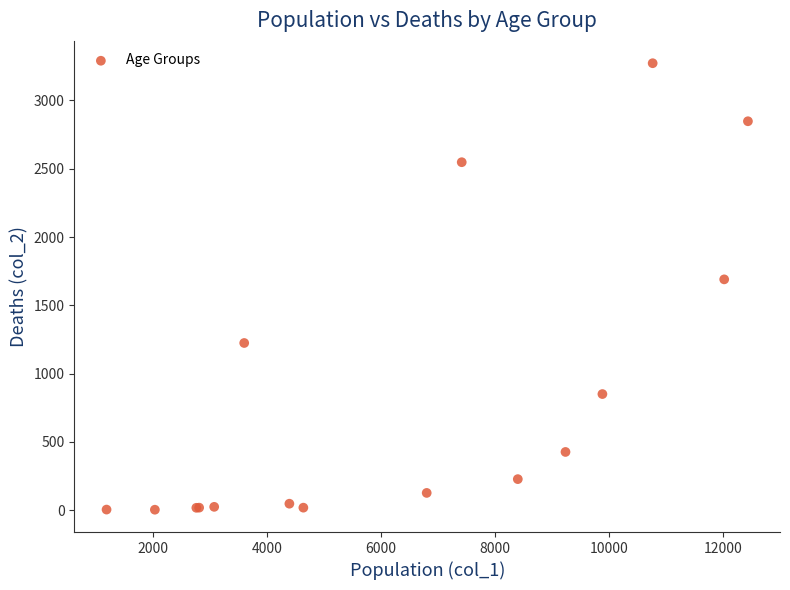

What Y value in the scatter plot is closest to 1638?

1690